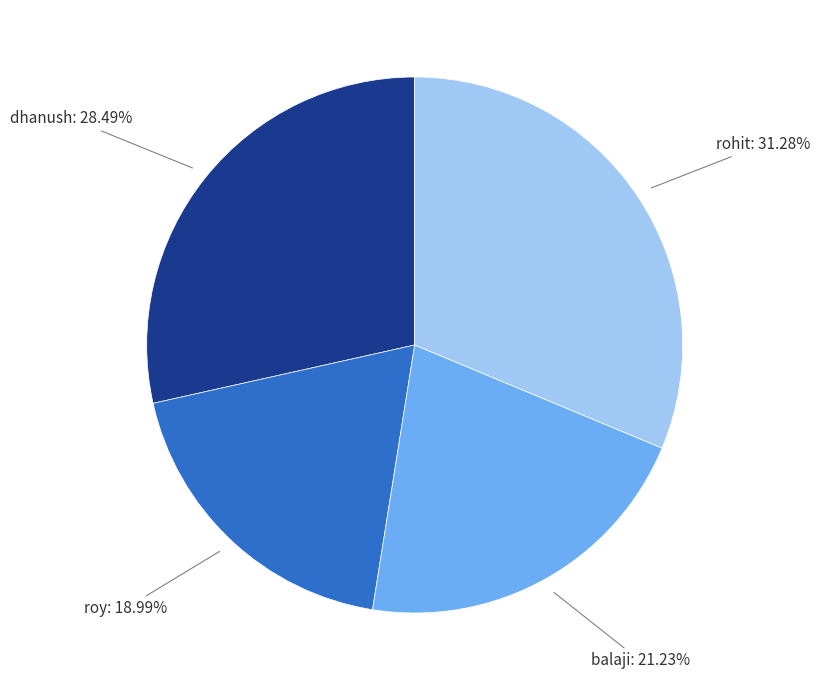

What percentage is the rohit slice, to the nearest percent?

31%